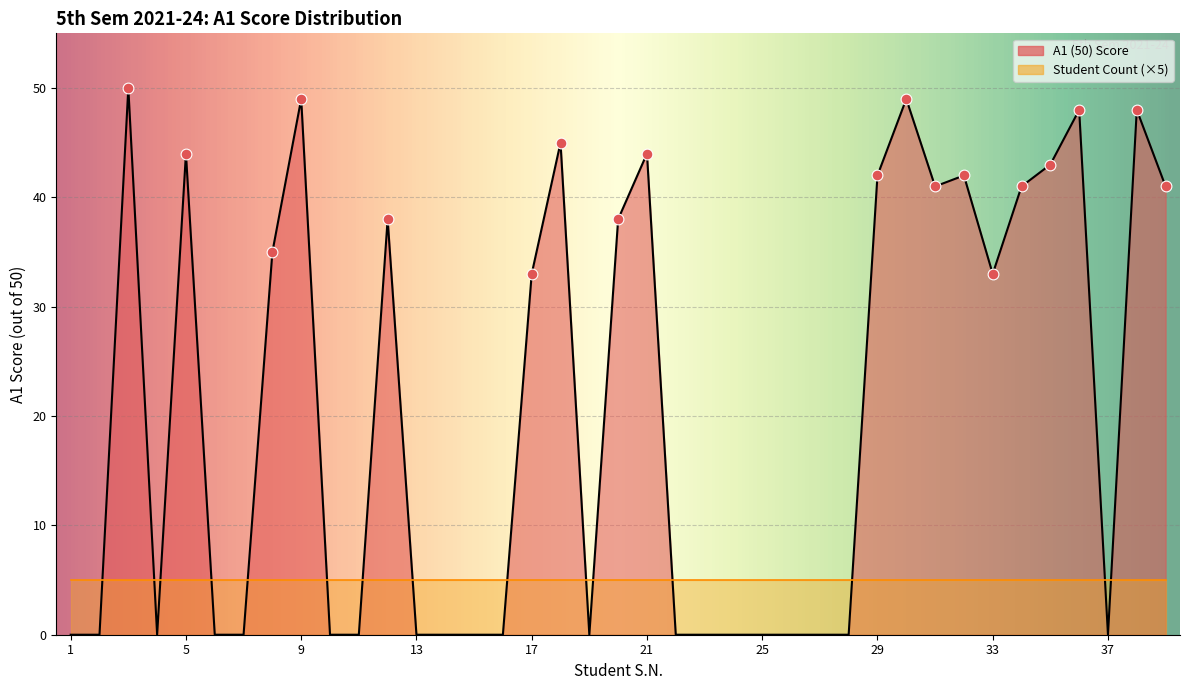

What is the ratio of the value at 31 to the value at 35?

1.0